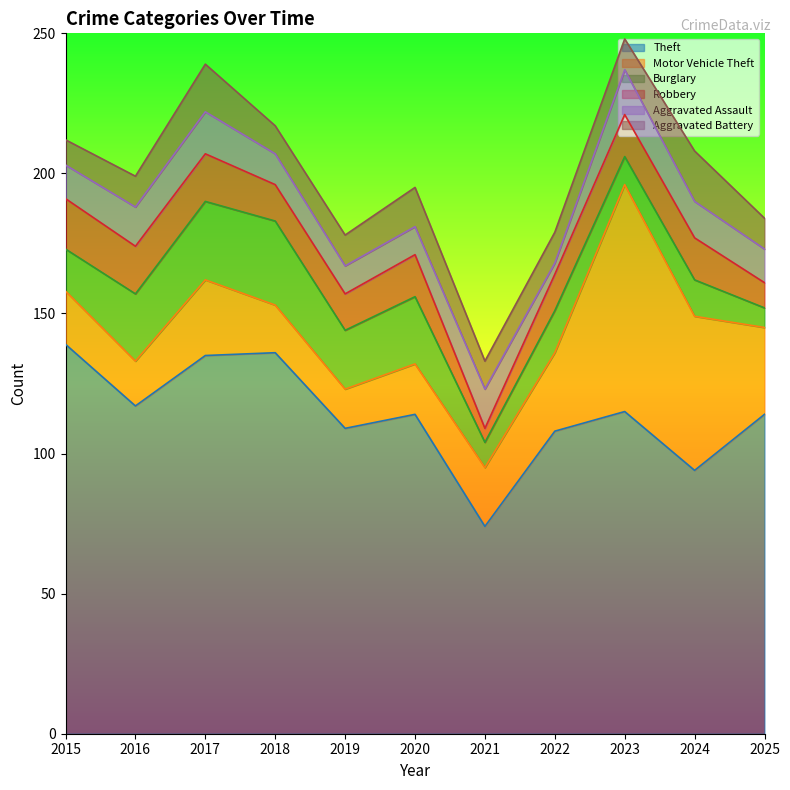

What is the difference between the second highest and minimum values in the Aggravated Battery series?

8